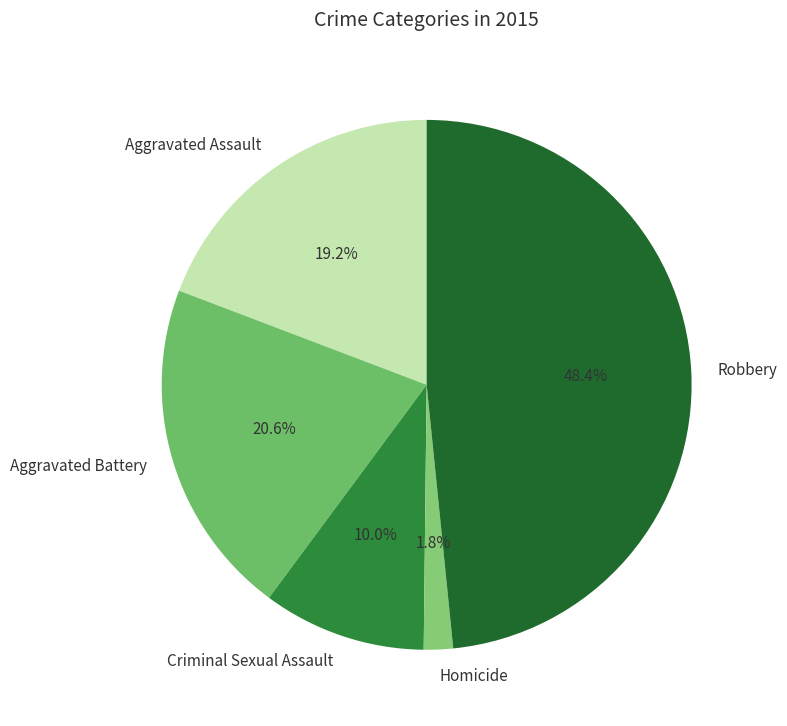

To the nearest percent, what is the difference between the largest and smallest slice percentages?

47%